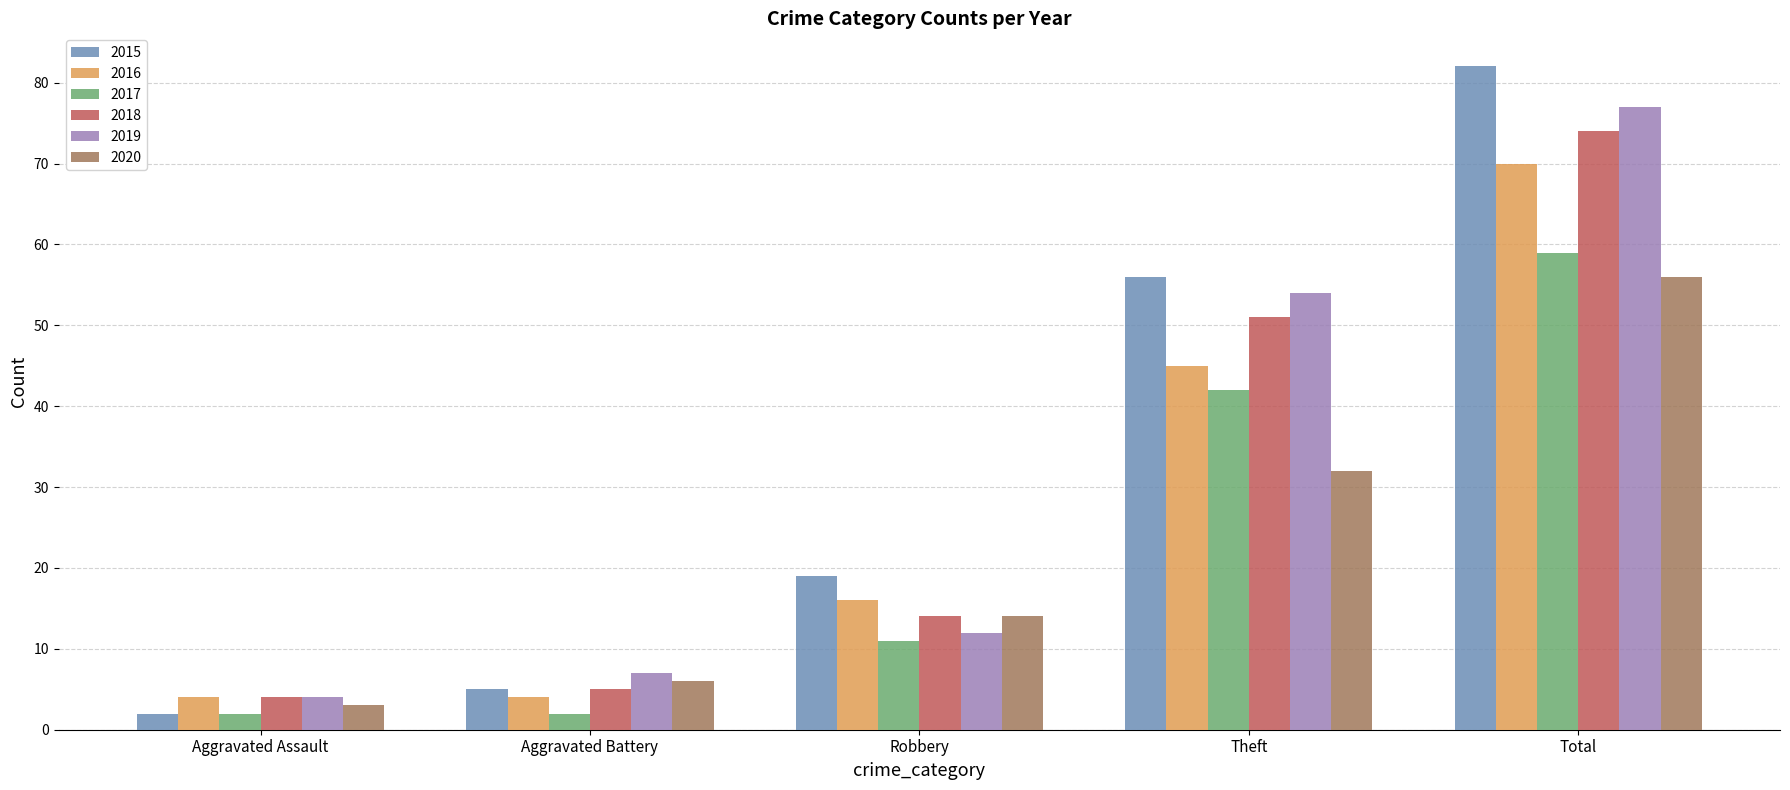

What is the label of the 4th bar from the left?

Theft